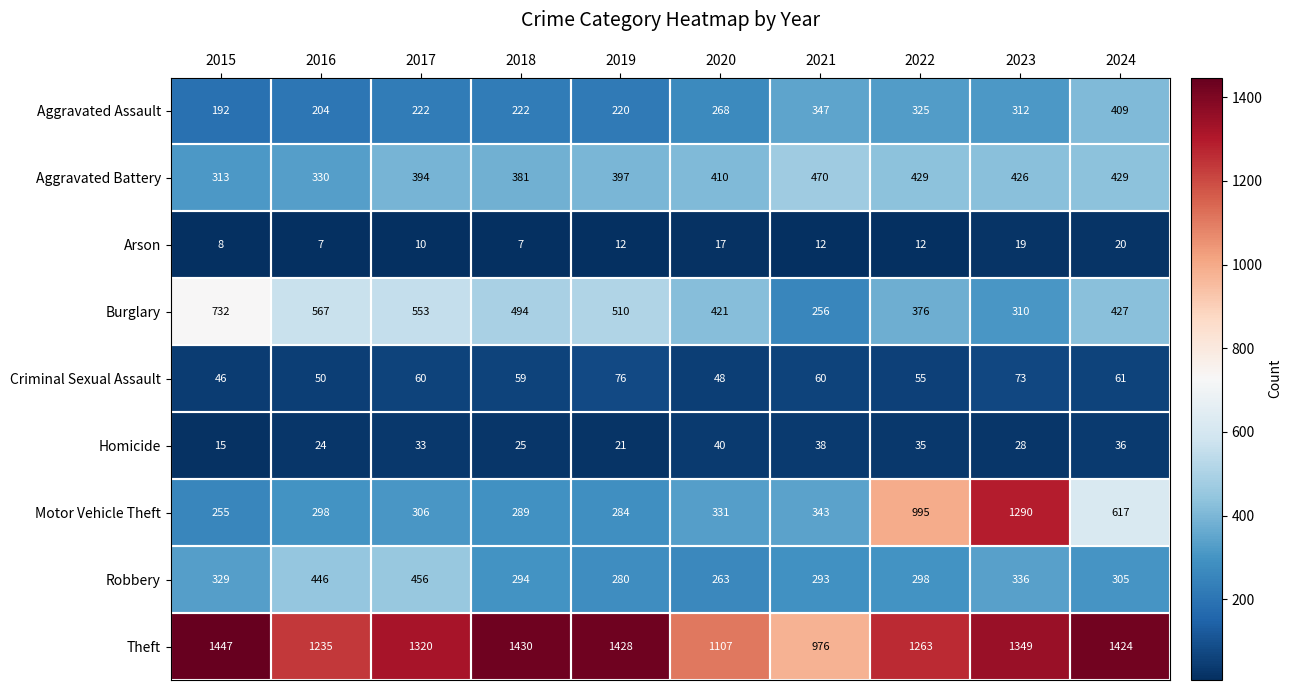

What is the average value of the Arson series?

12